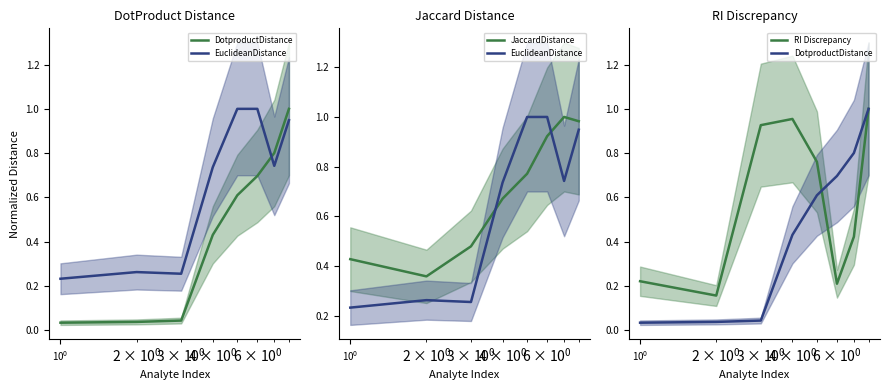

Is the value of EuclideanDistance at $\mathdefault{10^{1}}$ greater than the value of RI Discrepancy at 7?

No